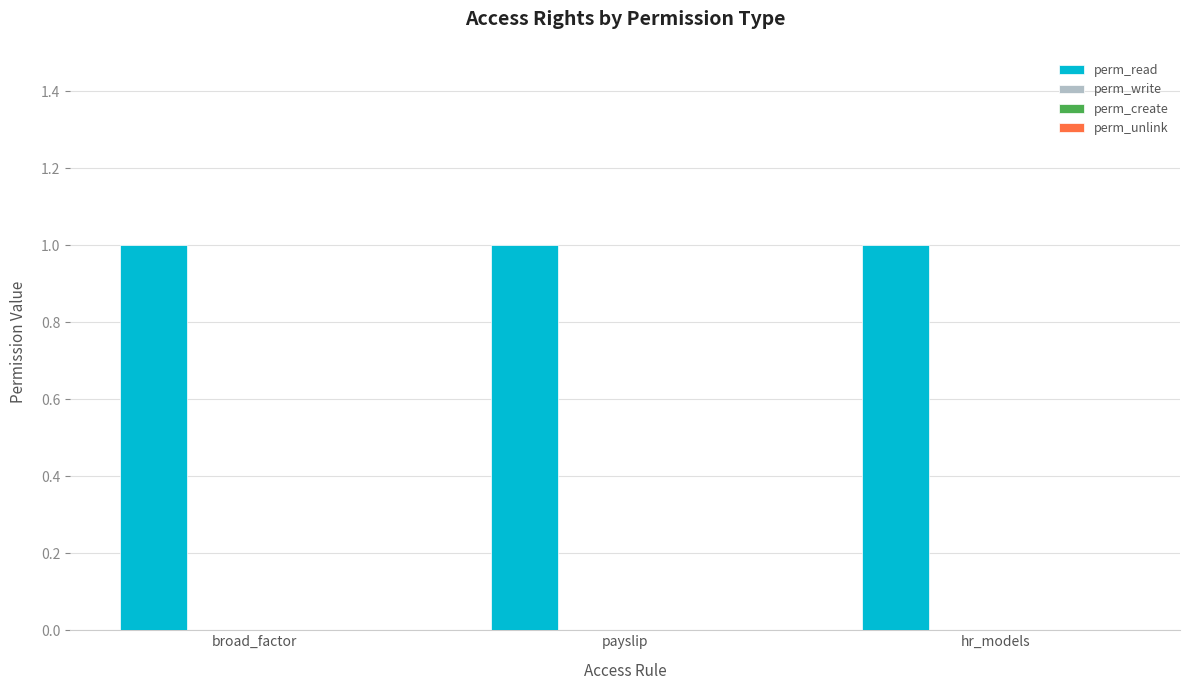

Which series changed the most between broad_factor and hr_models?

perm_read